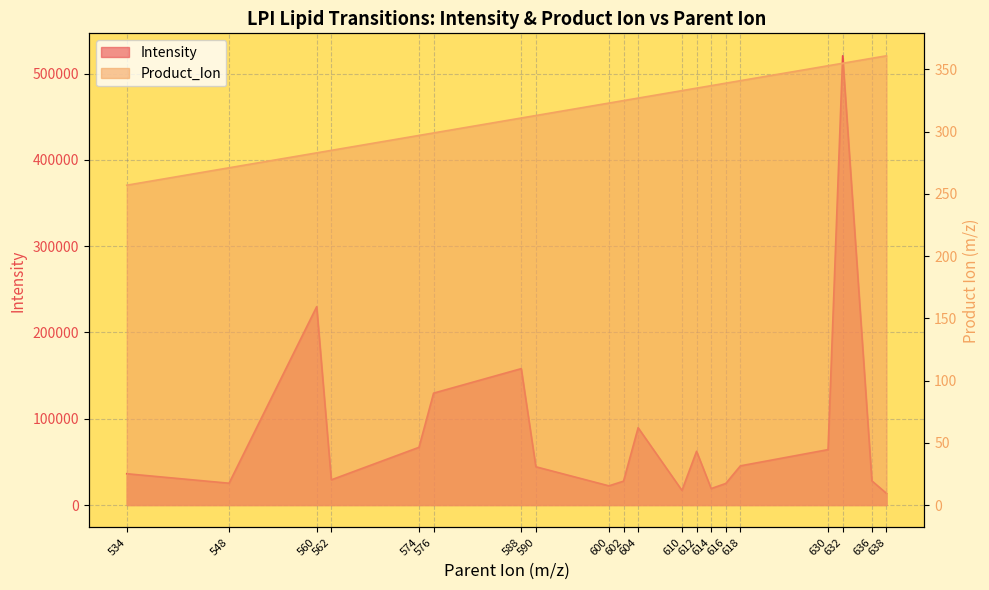

Reading right to left, list all the values displayed in this chart.

Intensity: 13468.3	27994.0	520585.0	64208.1	45395.5	24980.4	19068.1	62298.0	16942.8	89563.7	27641.2	22209.4	44329.6	158046.4	129645.3	66865.7	29190.0	229870.7	25264.0	36257.1
Product_Ion: 361.0	359.0	355.0	353.0	341.0	339.0	337.0	335.0	333.0	327.0	325.0	323.0	313.0	311.0	299.0	297.0	285.0	283.0	271.0	257.0